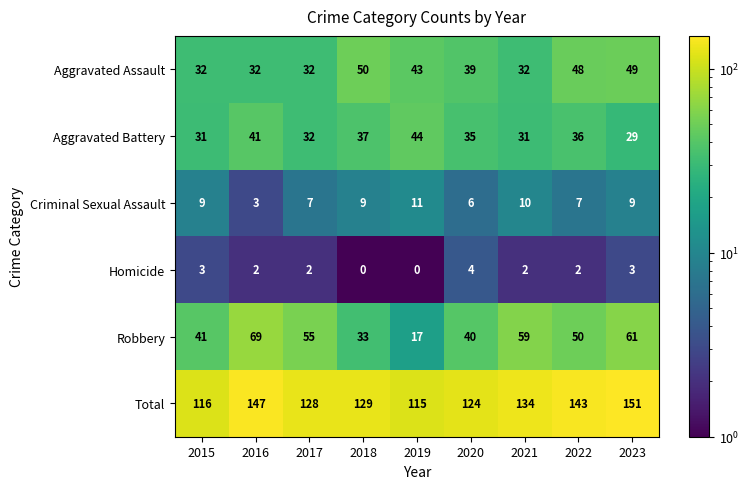

What is the smallest value displayed?

0